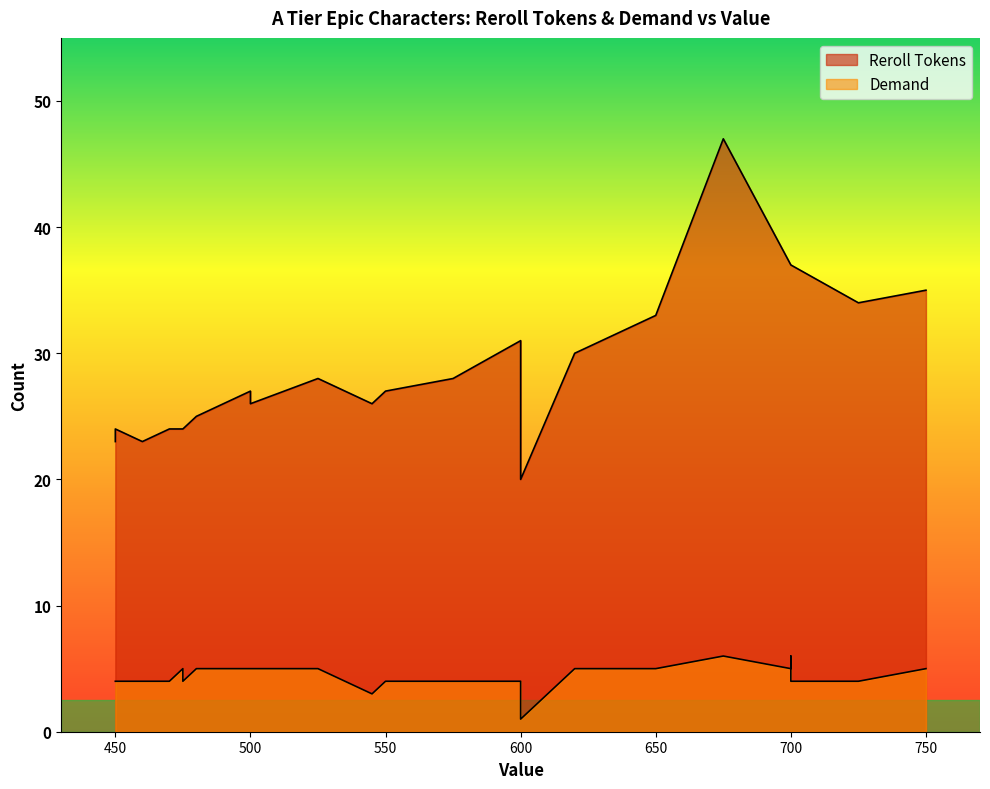

Is the value of Demand at 475 greater than the value of Reroll Tokens at 700?

No